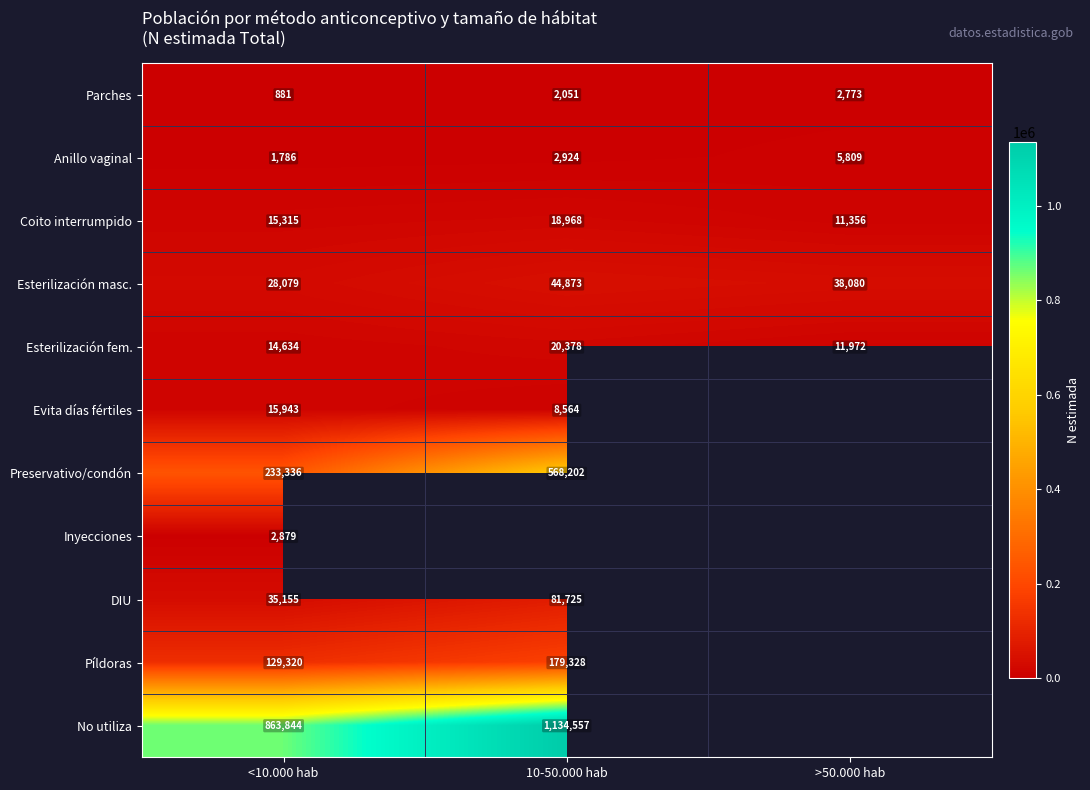

How many categories are shown in the chart?

3